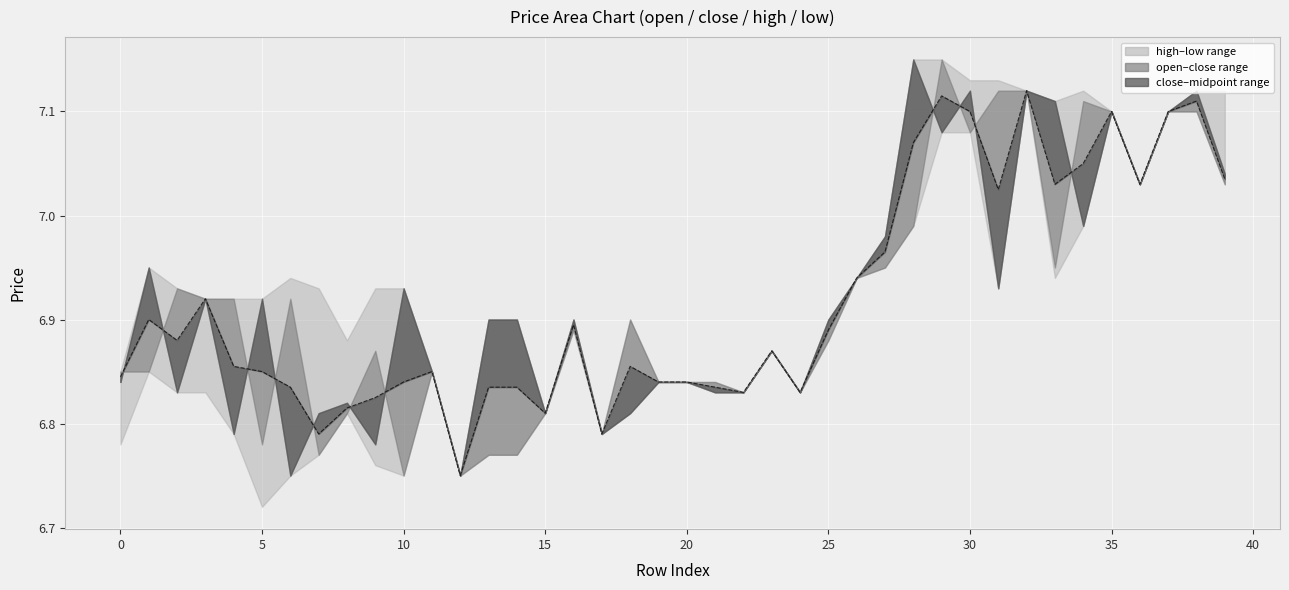

Rank the categories by low value from highest to lowest.

32, 35, 37, 38, 29, 30, 36, 39, 28, 34, 27, 26, 33, 31, 16, 25, 23, 1, 11, 19, 20, 2, 3, 21, 22, 24, 8, 15, 18, 4, 17, 0, 7, 13, 14, 9, 6, 10, 12, 5